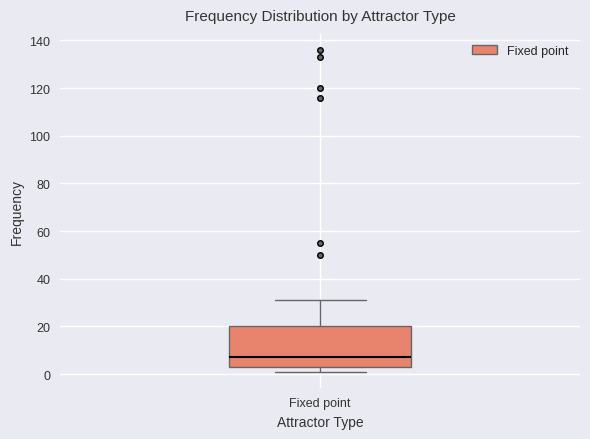

Where does the median line of the box for Fixed point sit on the y-axis? The values are not printed on the chart, so give them approximately, as read against the axis.

8